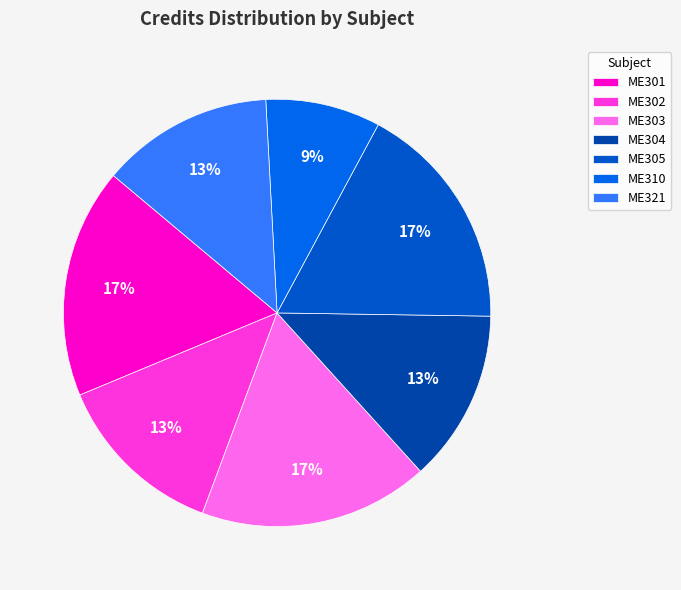

To the nearest percent, what is the difference between the ME310 and ME302 slice percentages?

4%